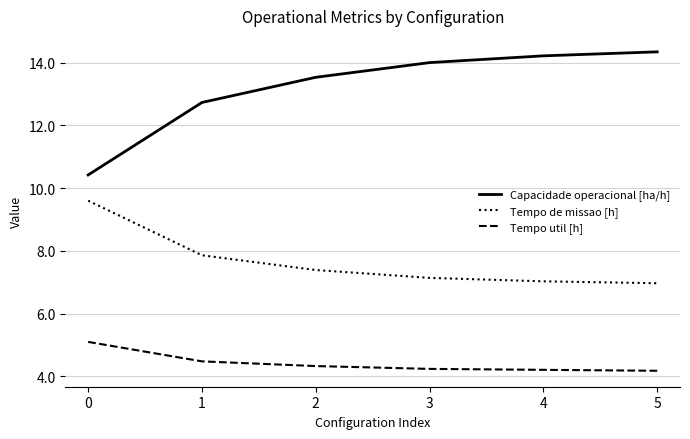

True or false: Tempo de missao [h] and Capacidade operacional [ha/h] intersect in this chart.

False